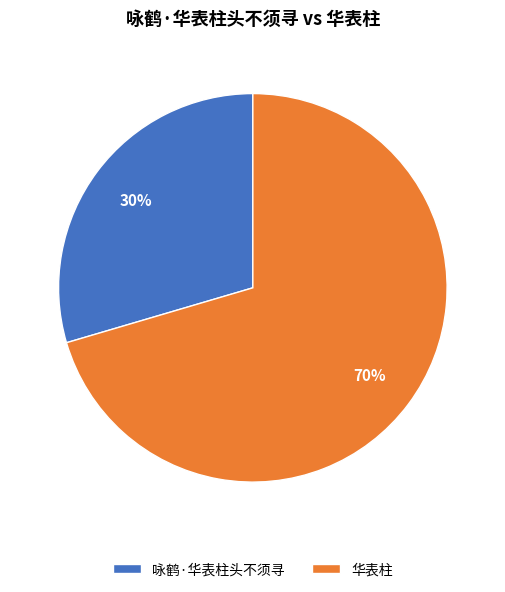

Rank the categories by value from lowest to highest.

咏鹤·华表柱头不须寻, 华表柱